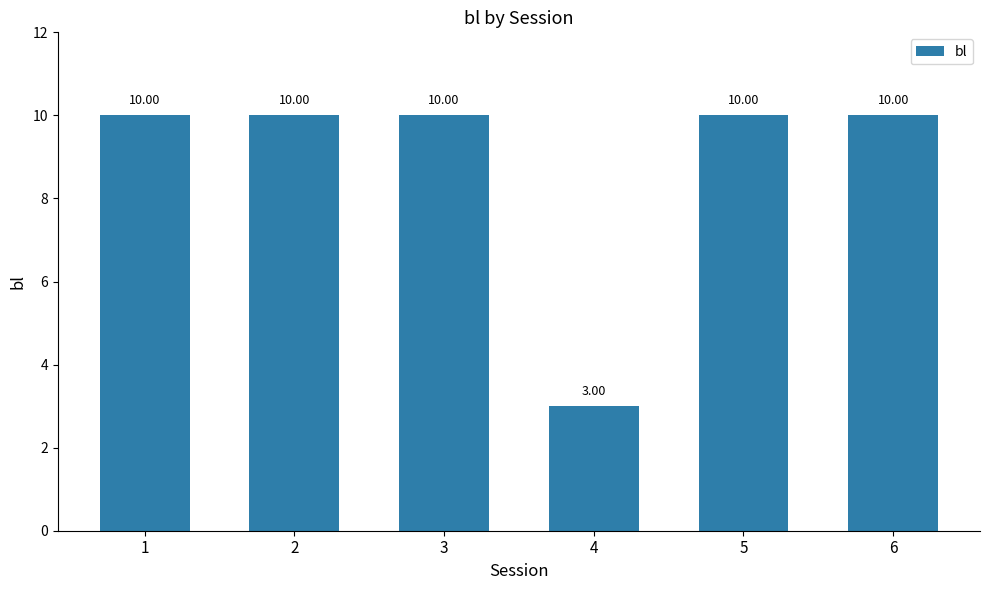

How many data points are less than 10?

1